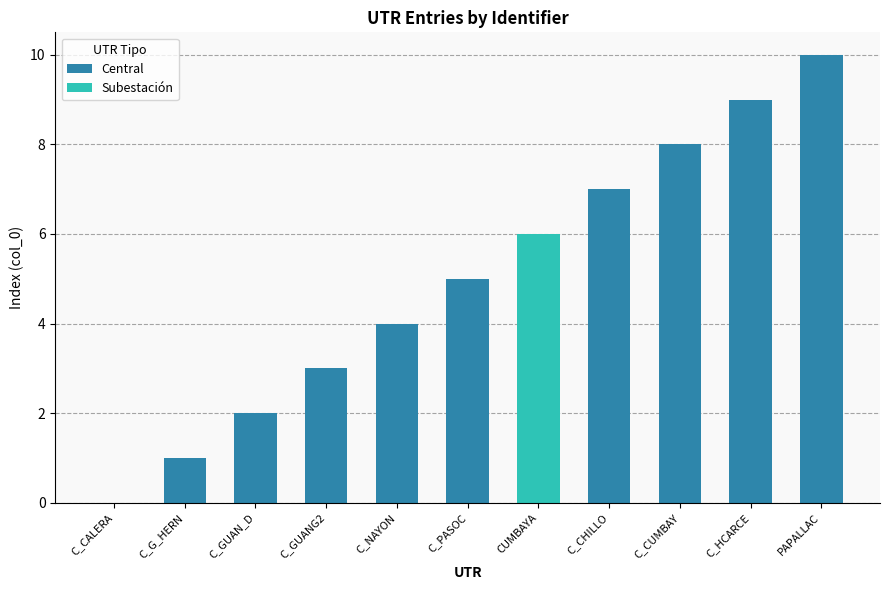

Where is the data nearest to the value 5?

C_PASOC